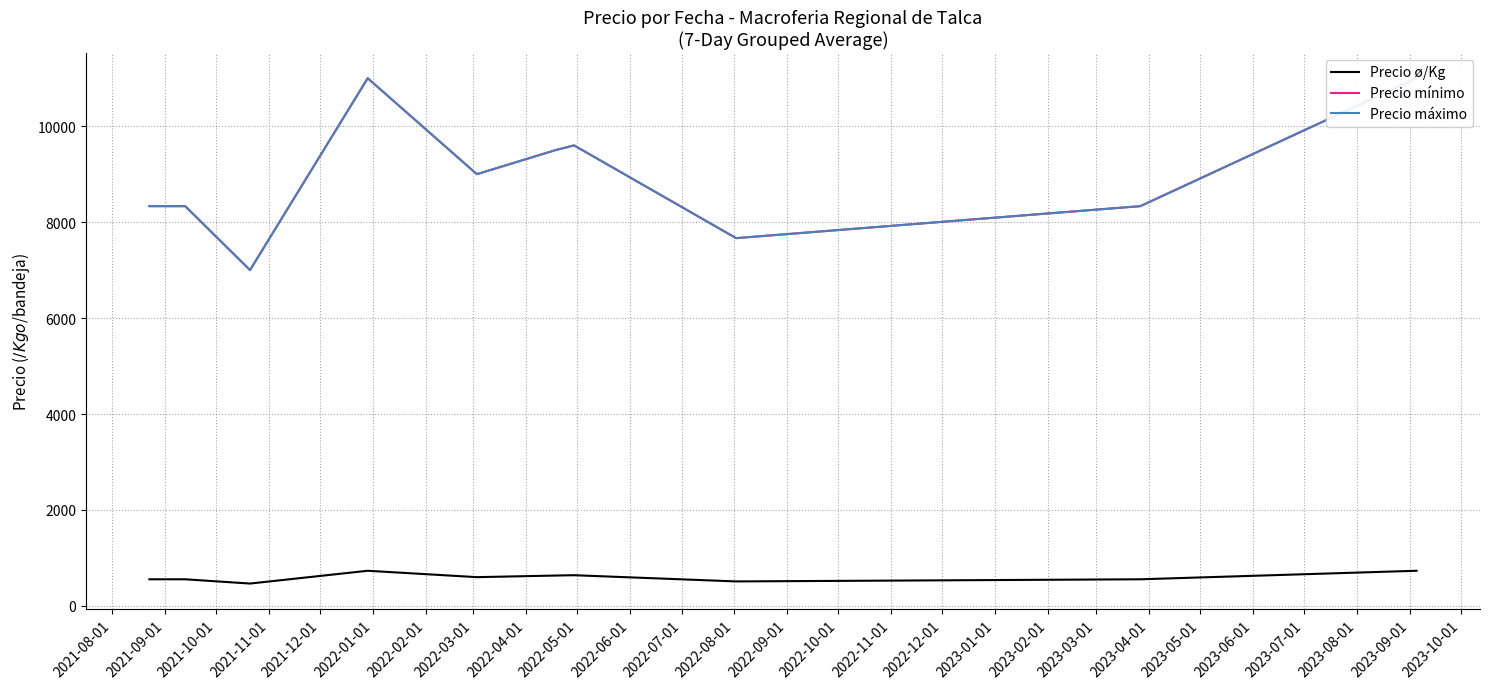

What is the difference between the maximum and second lowest values in the Precio mínimo series?

3333.3